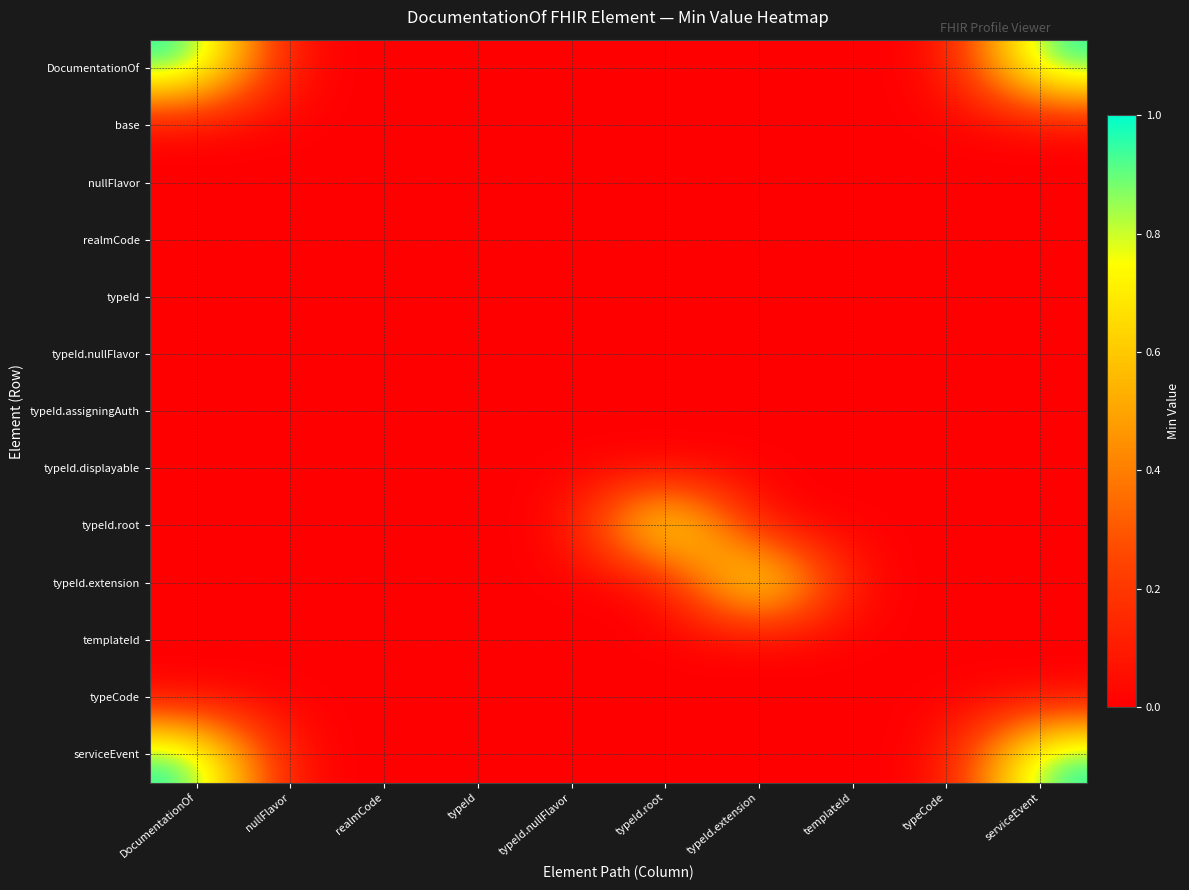

Reading left to right, list all the values displayed in this chart.

DocumentationOf: DocumentationOf=1	nullFlavor=0	realmCode=0	typeId=0	typeId.nullFlavor=0	typeId.root=0	typeId.extension=0	templateId=0	typeCode=0	serviceEvent=1
base: DocumentationOf=0	nullFlavor=0	realmCode=0	typeId=0	typeId.nullFlavor=0	typeId.root=0	typeId.extension=0	templateId=0	typeCode=0	serviceEvent=0
nullFlavor: DocumentationOf=0	nullFlavor=0	realmCode=0	typeId=0	typeId.nullFlavor=0	typeId.root=0	typeId.extension=0	templateId=0	typeCode=0	serviceEvent=0
realmCode: DocumentationOf=0	nullFlavor=0	realmCode=0	typeId=0	typeId.nullFlavor=0	typeId.root=0	typeId.extension=0	templateId=0	typeCode=0	serviceEvent=0
typeId: DocumentationOf=0	nullFlavor=0	realmCode=0	typeId=0	typeId.nullFlavor=0	typeId.root=0	typeId.extension=0	templateId=0	typeCode=0	serviceEvent=0
typeId.nullFlavor: DocumentationOf=0	nullFlavor=0	realmCode=0	typeId=0	typeId.nullFlavor=0	typeId.root=0	typeId.extension=0	templateId=0	typeCode=0	serviceEvent=0
typeId.assigningAuth: DocumentationOf=0	nullFlavor=0	realmCode=0	typeId=0	typeId.nullFlavor=0	typeId.root=0	typeId.extension=0	templateId=0	typeCode=0	serviceEvent=0
typeId.displayable: DocumentationOf=0	nullFlavor=0	realmCode=0	typeId=0	typeId.nullFlavor=0	typeId.root=0	typeId.extension=0	templateId=0	typeCode=0	serviceEvent=0
typeId.root: DocumentationOf=0	nullFlavor=0	realmCode=0	typeId=0	typeId.nullFlavor=0	typeId.root=1	typeId.extension=0	templateId=0	typeCode=0	serviceEvent=0
typeId.extension: DocumentationOf=0	nullFlavor=0	realmCode=0	typeId=0	typeId.nullFlavor=0	typeId.root=0	typeId.extension=1	templateId=0	typeCode=0	serviceEvent=0
templateId: DocumentationOf=0	nullFlavor=0	realmCode=0	typeId=0	typeId.nullFlavor=0	typeId.root=0	typeId.extension=0	templateId=0	typeCode=0	serviceEvent=0
typeCode: DocumentationOf=0	nullFlavor=0	realmCode=0	typeId=0	typeId.nullFlavor=0	typeId.root=0	typeId.extension=0	templateId=0	typeCode=0	serviceEvent=0
serviceEvent: DocumentationOf=1	nullFlavor=0	realmCode=0	typeId=0	typeId.nullFlavor=0	typeId.root=0	typeId.extension=0	templateId=0	typeCode=0	serviceEvent=1